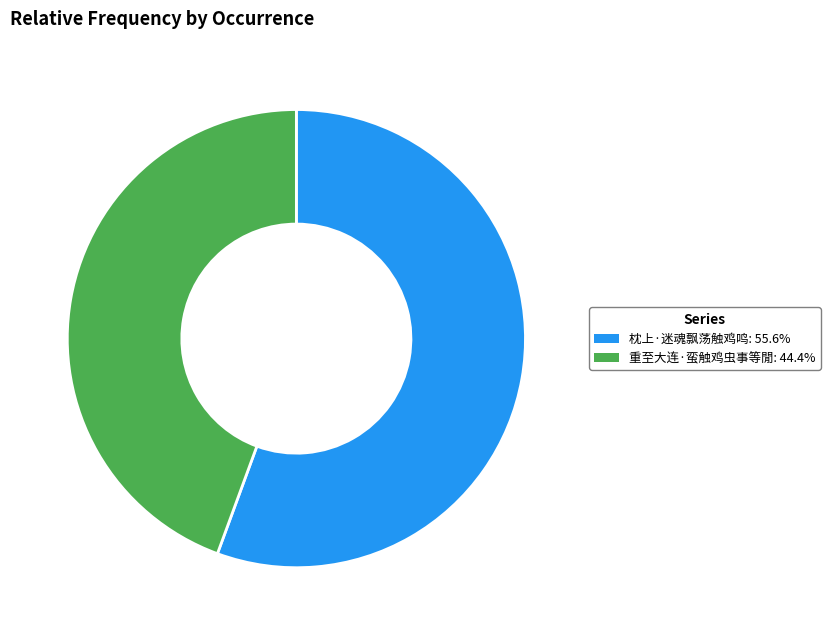

Is there a majority slice in this chart?

Yes